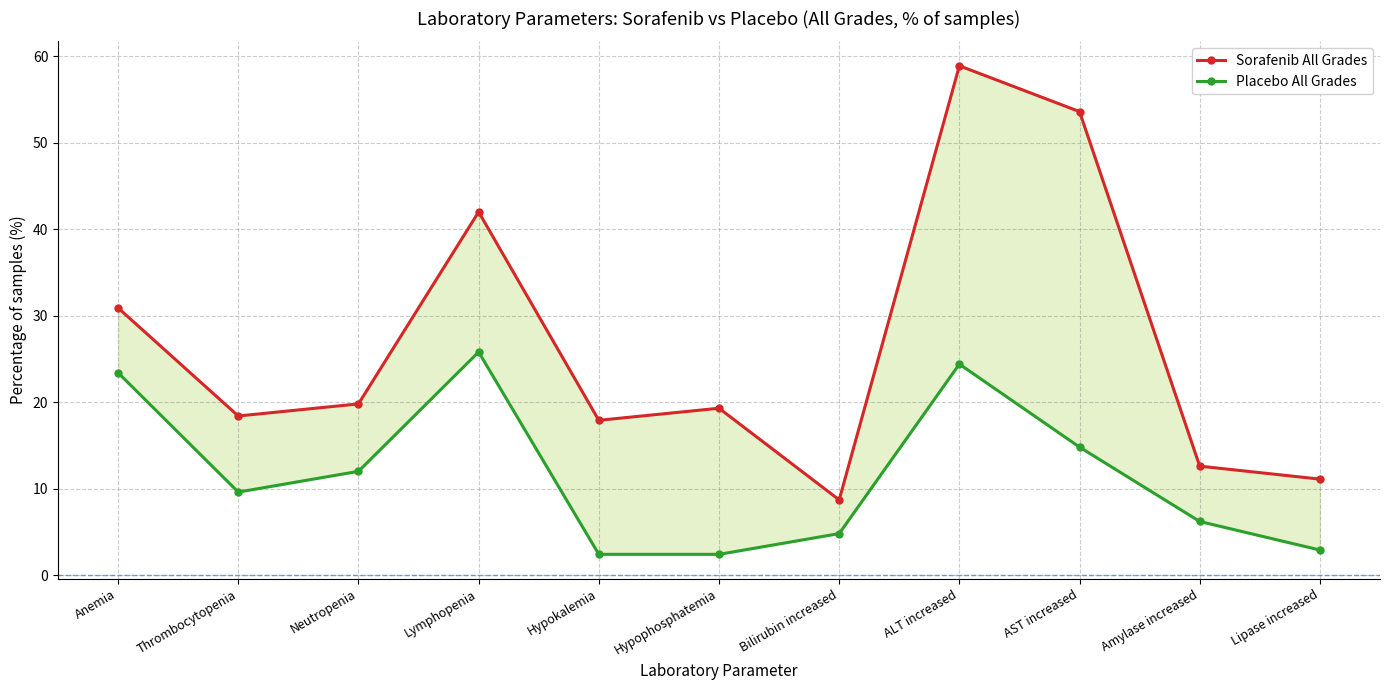

Does the chart display data point markers on the line(s)?

Yes